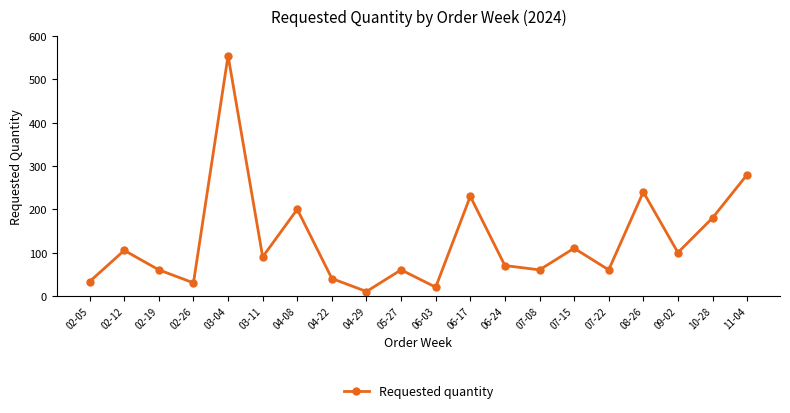

What is the maximum value shown in the chart?

555